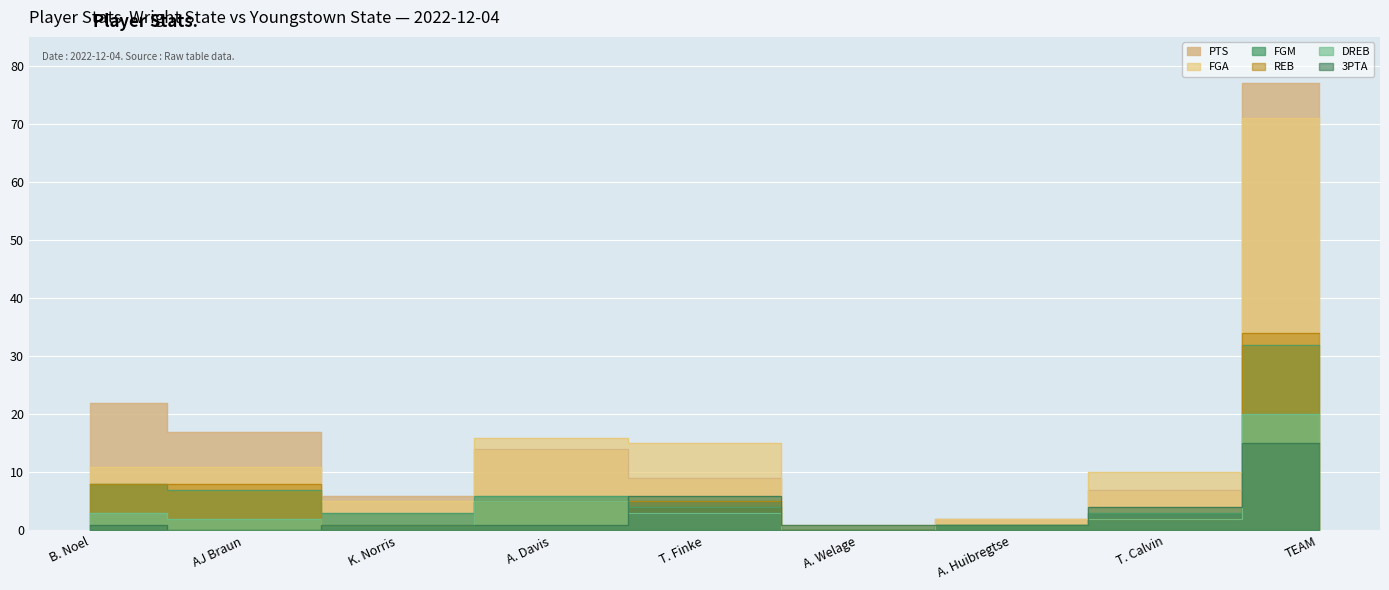

At which label is FGA closest to 36?

A. Davis